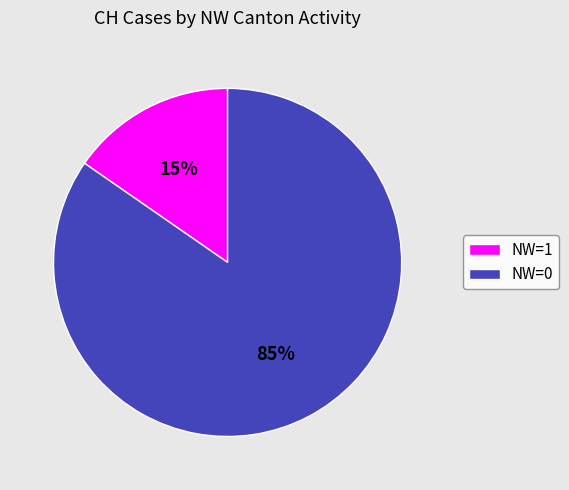

Is it true that NW=0 is 71% of the pie?

False